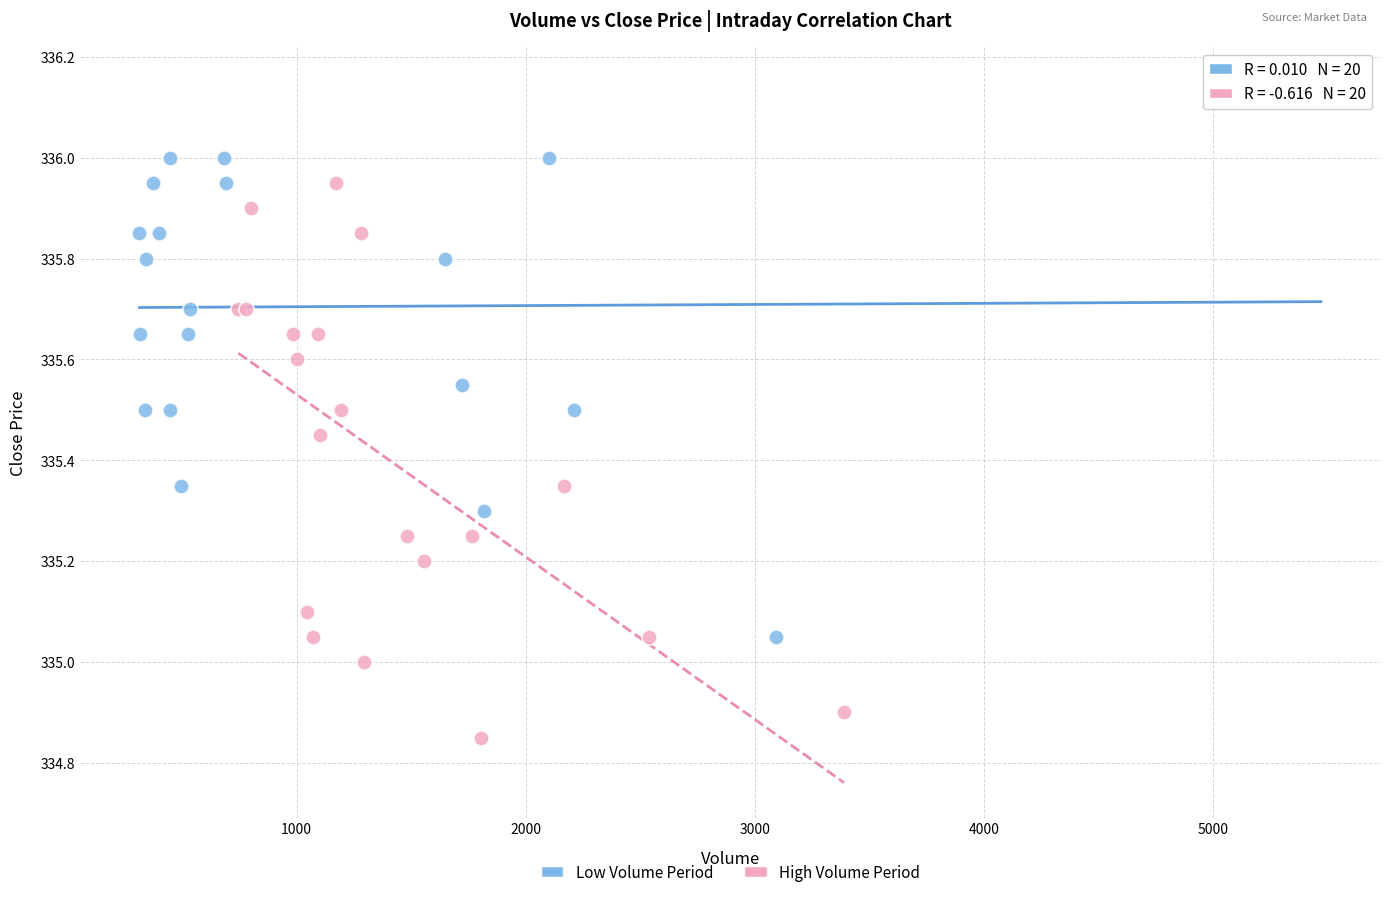

Which series contains the highest Y value?

Low Volume Period